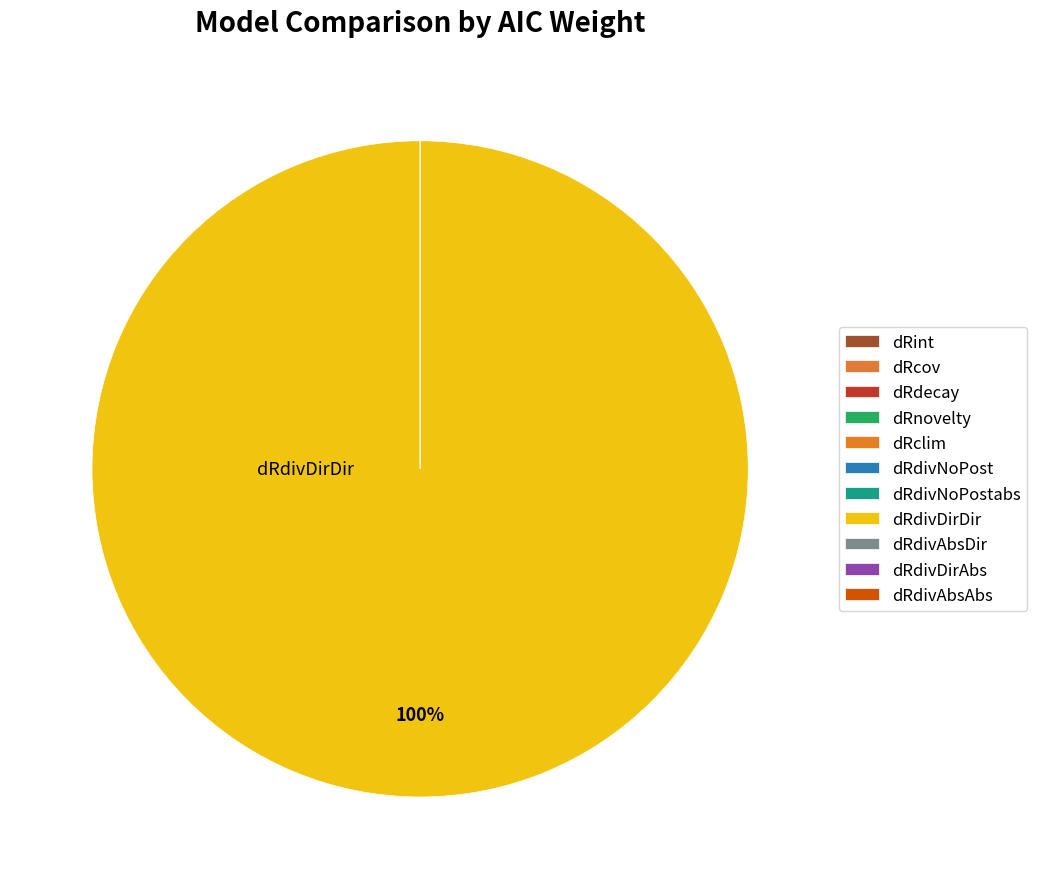

How many slices are in this pie chart?

11